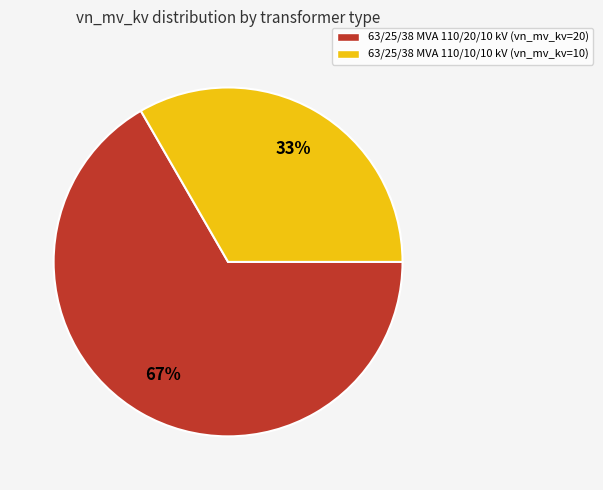

To the nearest percent, what percentage of the pie is 63/25/38 MVA 110/10/10 kV?

33%